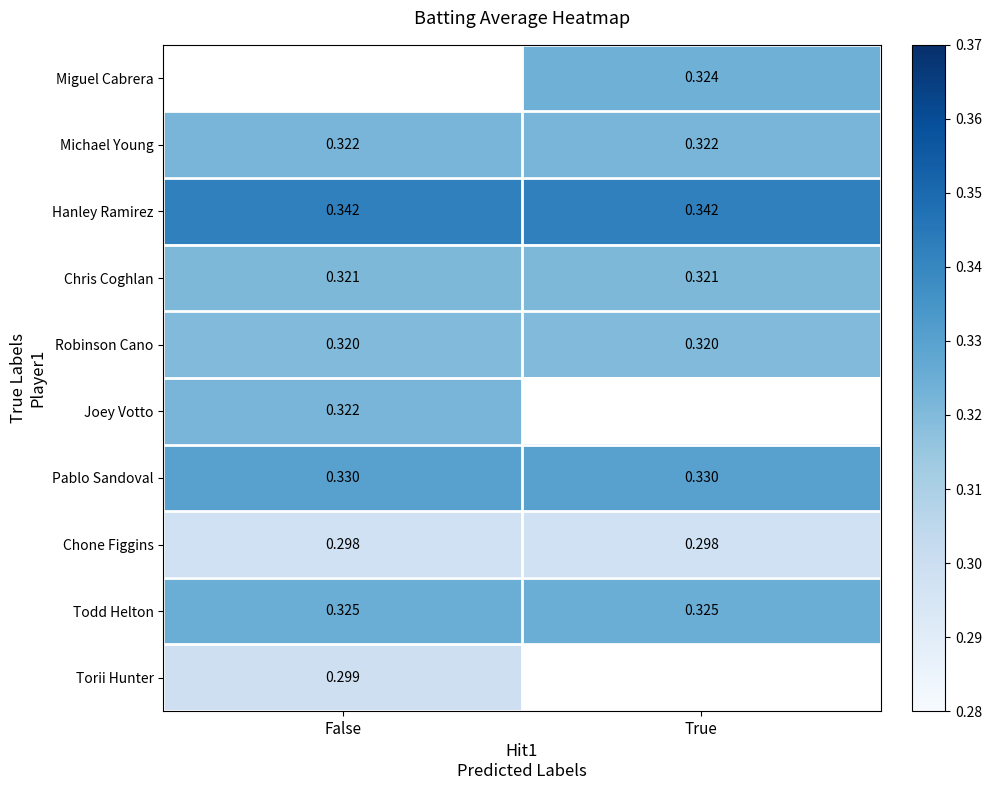

Count the number of data series in this chart.

10